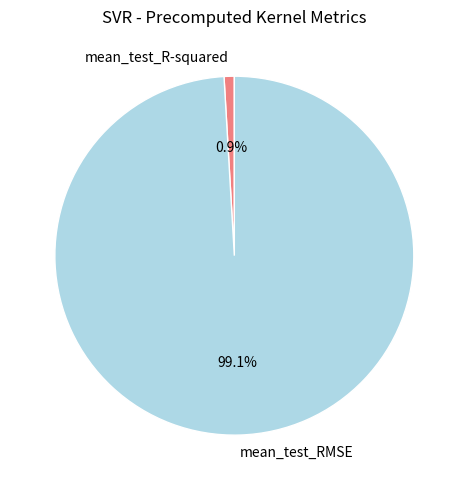

Is the sum of mean_test_R-squared and mean_test_RMSE greater than half?

Yes